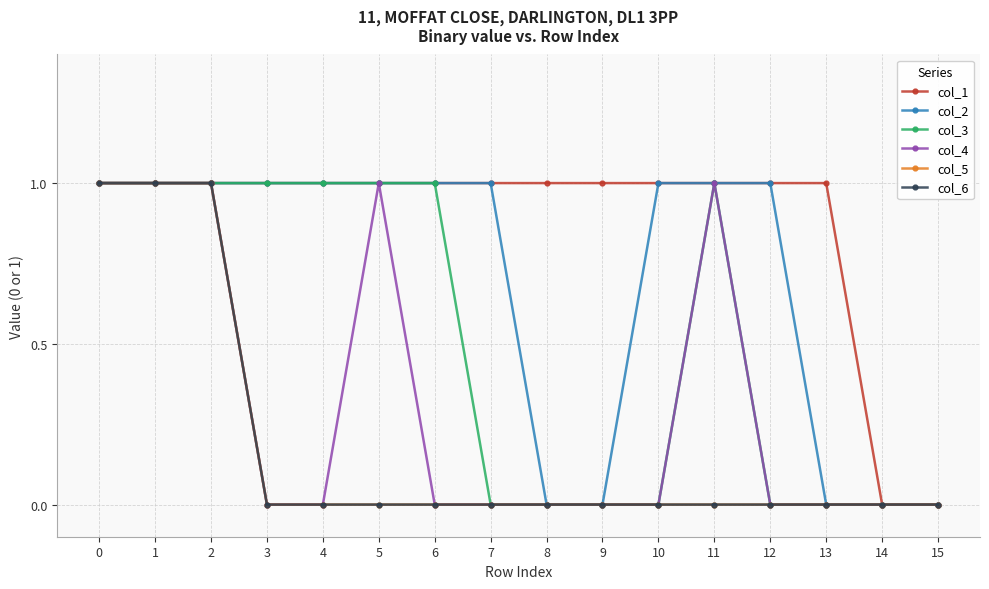

At how many categories does at least one series exceed 0?

14